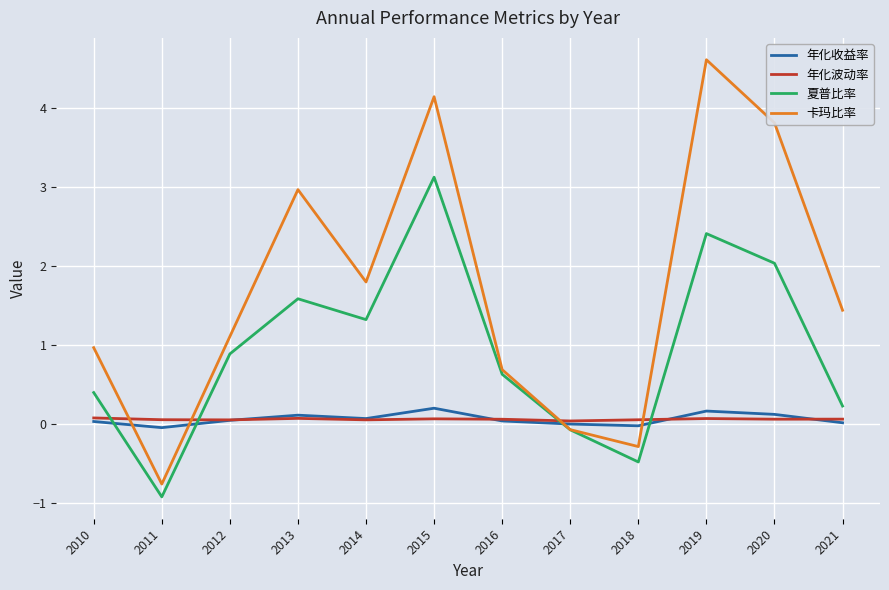

Which series changed the most between 2019 and 2020?

卡玛比率